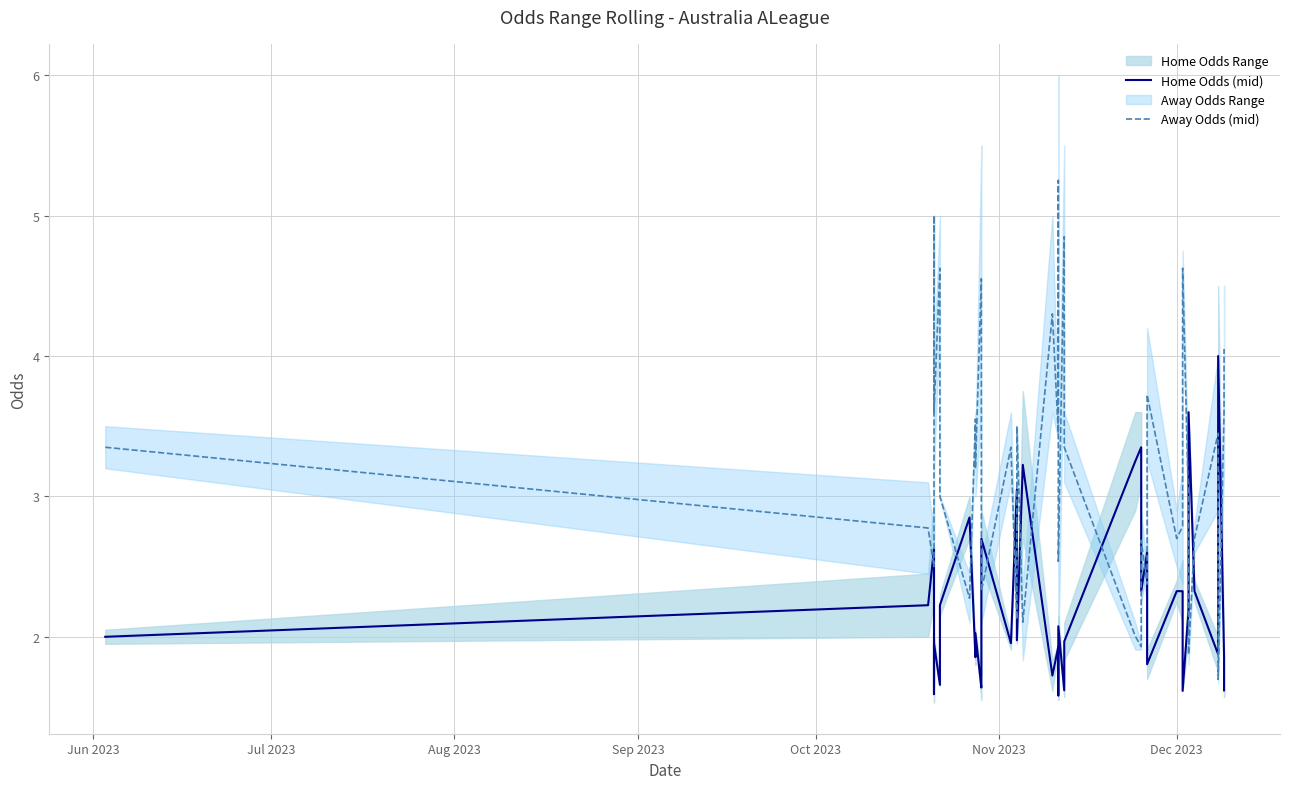

Reading left to right, what are all the values shown in this chart?

Home Odds (mid): 2.0	2.2	2.6	1.6	2.0	1.7	2.2	2.9	1.9	2.0	1.6	1.7	2.7	2.0	3.0	2.3	2.4	2.0	3.2	1.7	1.9	1.6	2.1	1.6	2.0	3.2	3.4	2.3	2.6	1.8	2.3	2.3	1.6	2.2	3.6	2.3	1.9	4.0	1.9	1.6
Away Odds (mid): 3.4	2.8	2.5	5.0	3.6	4.6	3.0	2.3	3.5	3.2	4.5	4.2	2.3	3.4	2.1	2.8	2.8	3.5	2.1	4.3	3.5	5.2	2.5	4.8	3.4	2.0	1.9	2.7	2.4	3.7	2.7	2.8	4.6	3.0	1.9	2.7	3.5	1.7	3.6	4.0